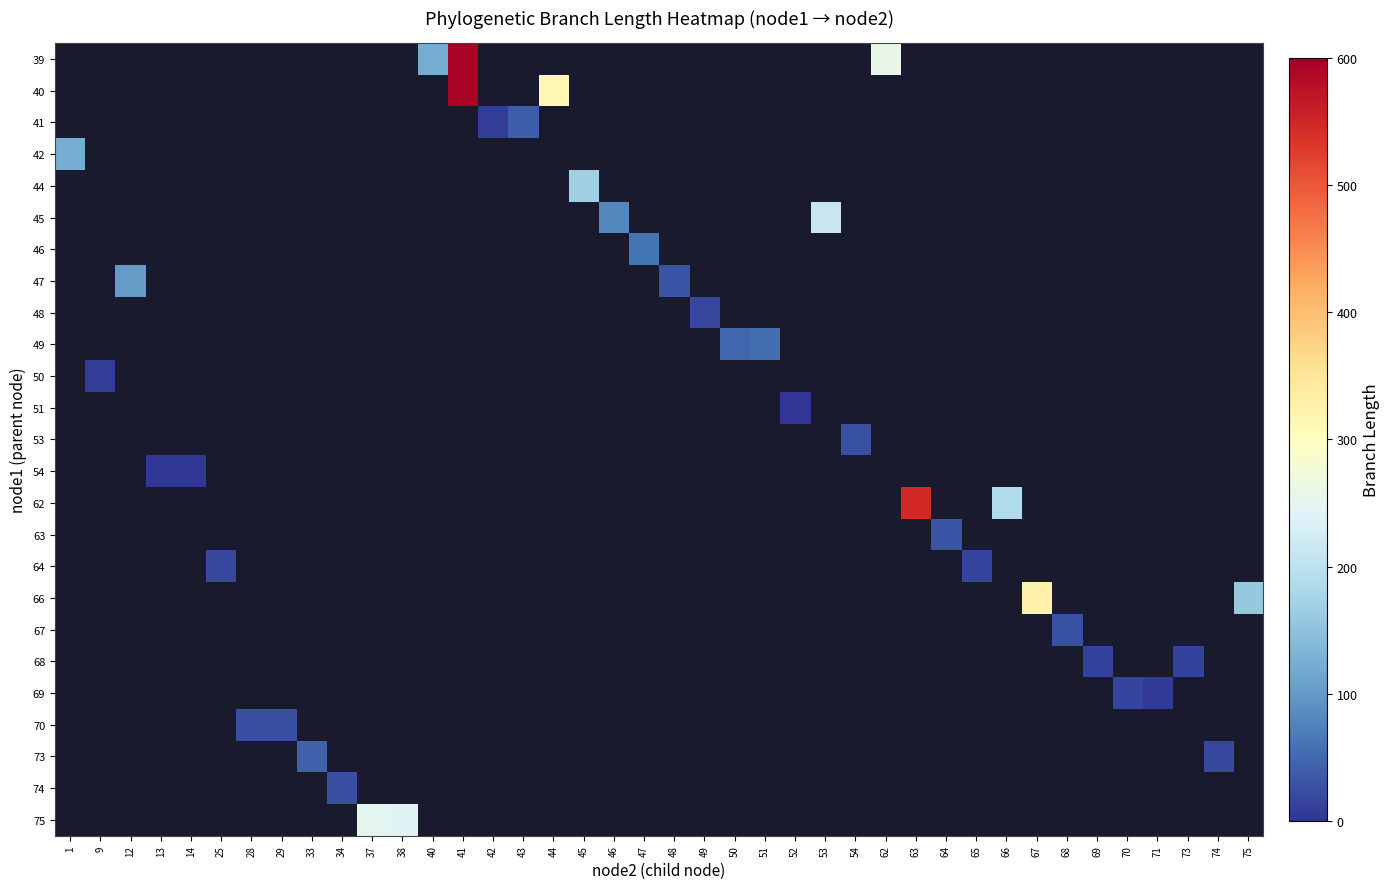

At which category does the chart reach its peak across all series?

41